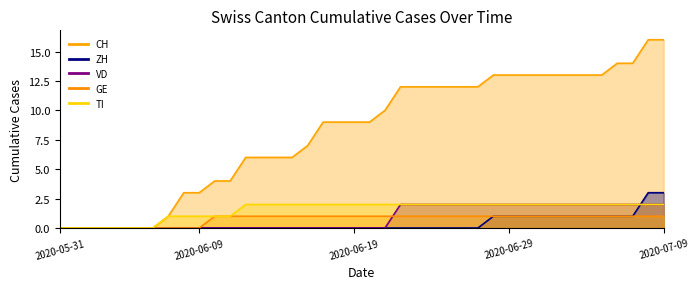

At 2020-06-05, list the series in order from largest to smallest.

CH, ZH, VD, GE, TI